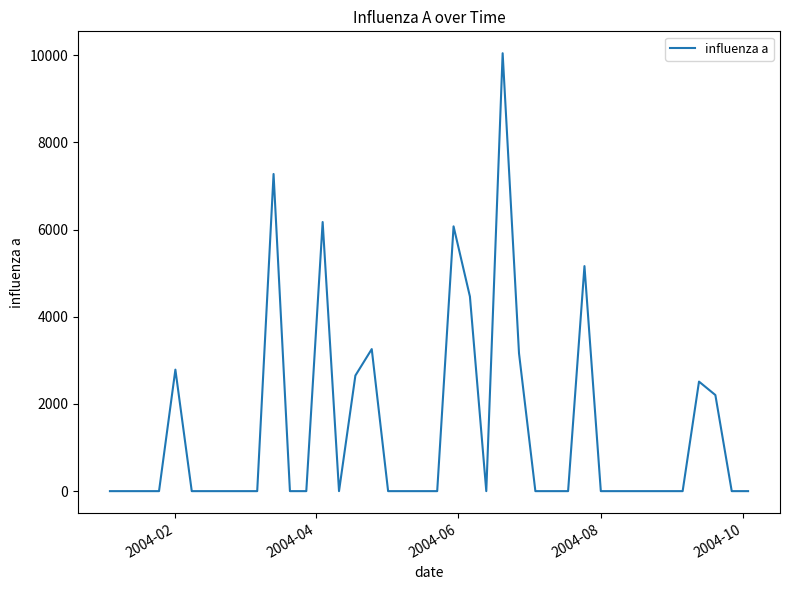

What is the greatest value displayed?

10043.5